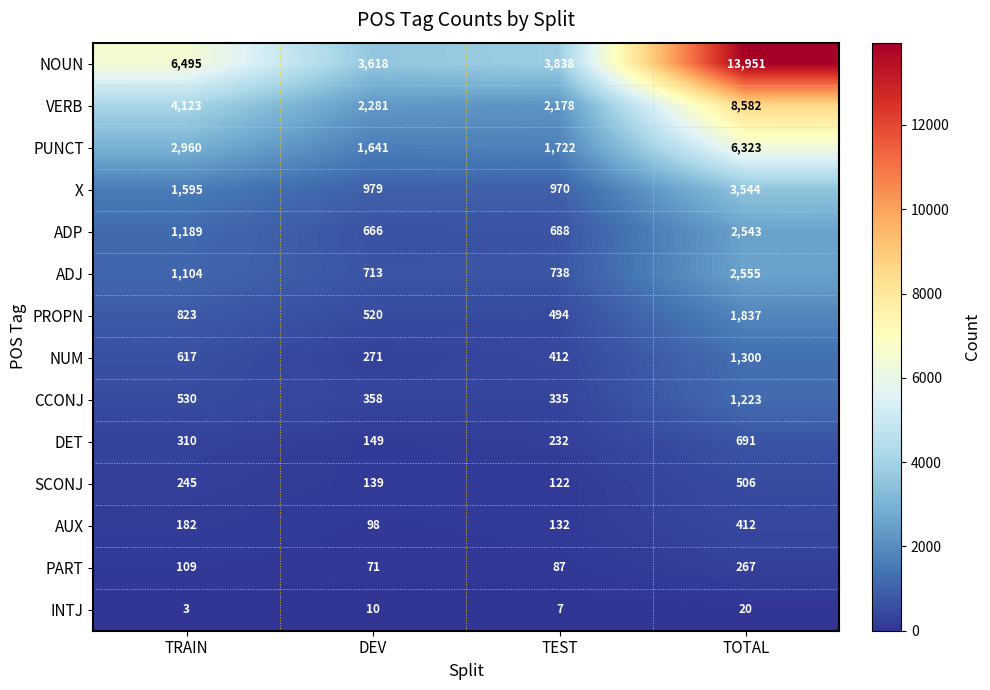

Which series has the largest total across all categories?

NOUN